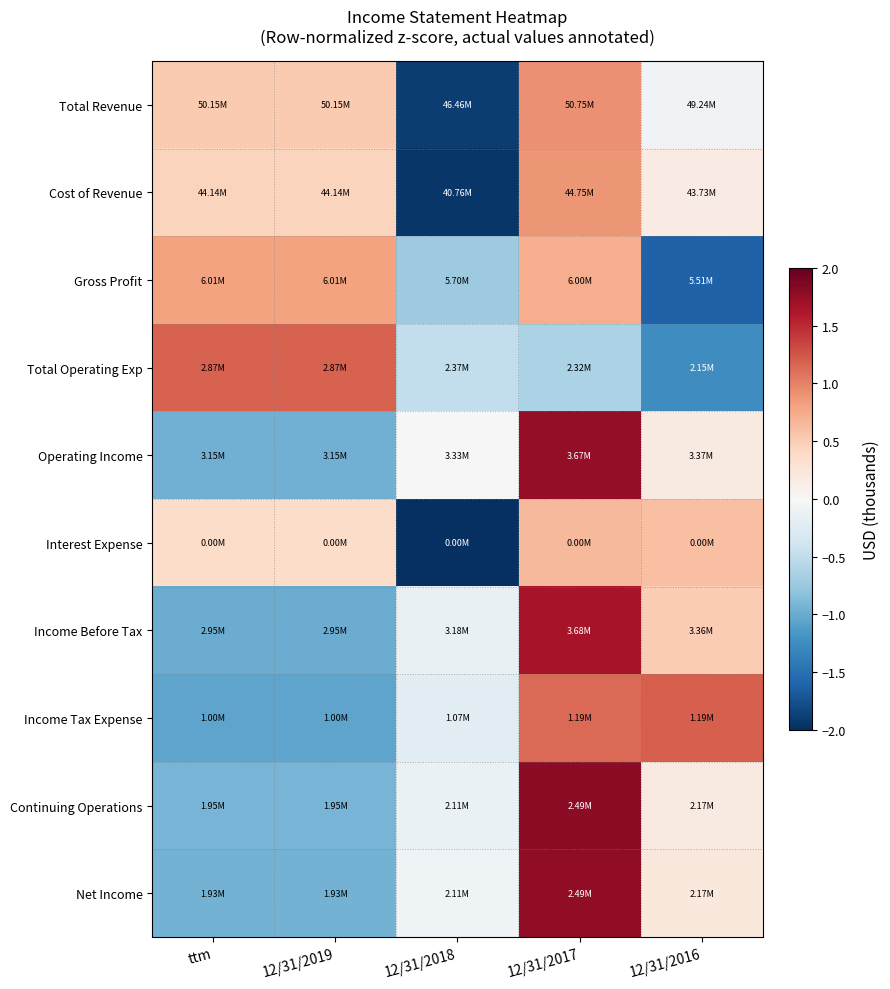

What is the minimum value shown in the chart?

-2.0